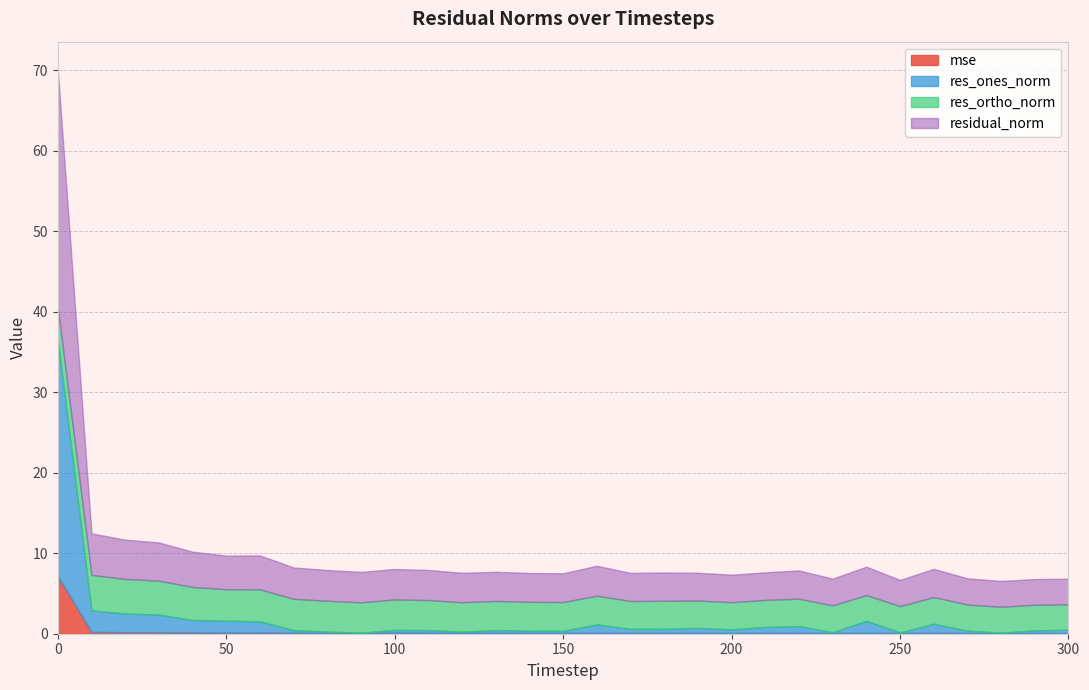

In residual_norm, how many points are lower than both neighbors (excluding endpoints)?

7